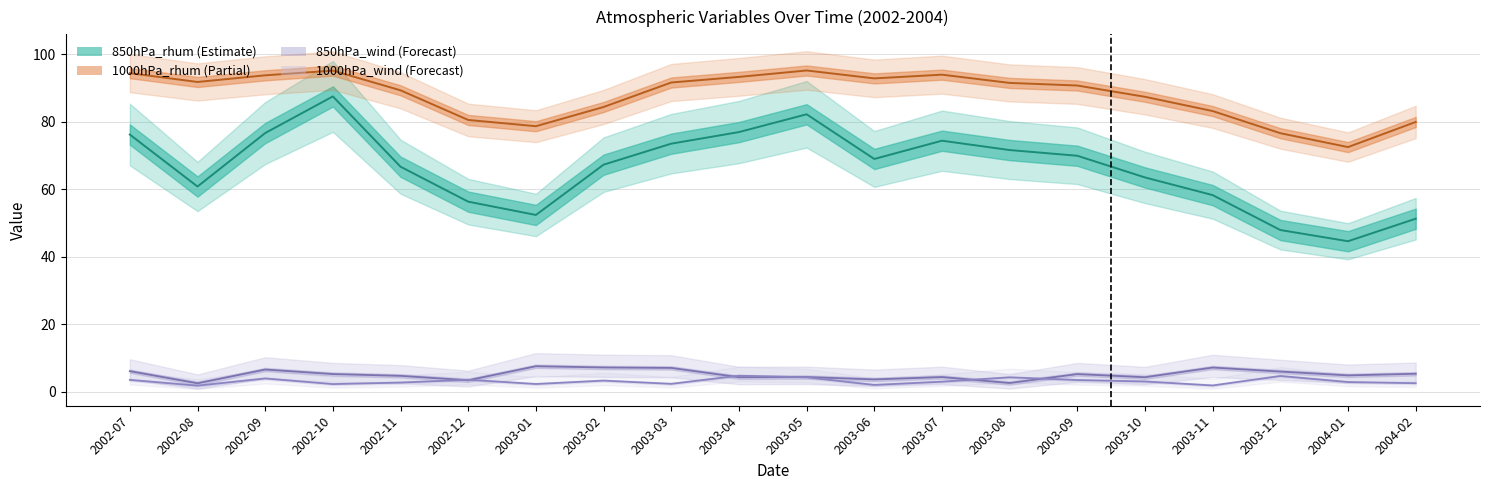

What is the lowest value of the 850hPa_wind series?

2.5